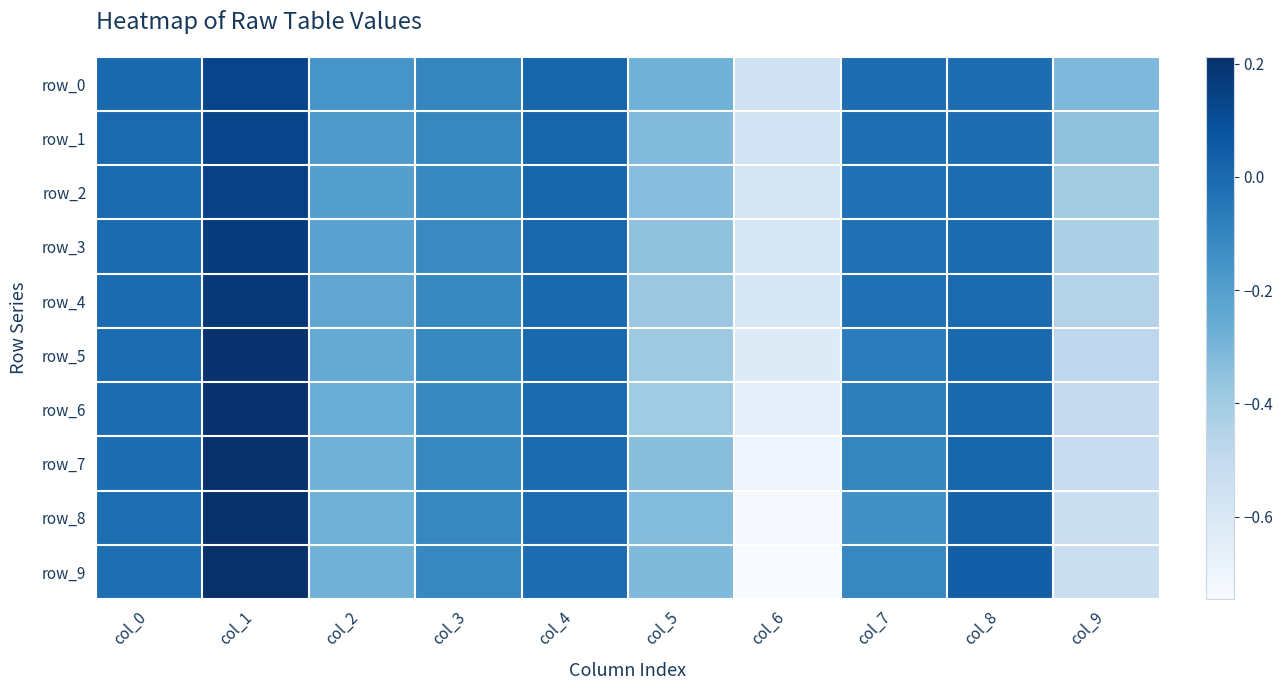

Reading left to right, extract all data points from this chart.

row_0: col_0=0.0	col_1=0.1	col_2=-0.2	col_3=-0.1	col_4=0.0	col_5=-0.3	col_6=-0.6	col_7=-0.0	col_8=-0.0	col_9=-0.3
row_1: col_0=-0.0	col_1=0.1	col_2=-0.2	col_3=-0.1	col_4=0.0	col_5=-0.3	col_6=-0.6	col_7=-0.0	col_8=-0.0	col_9=-0.4
row_2: col_0=-0.0	col_1=0.1	col_2=-0.2	col_3=-0.1	col_4=0.0	col_5=-0.3	col_6=-0.6	col_7=-0.0	col_8=-0.0	col_9=-0.4
row_3: col_0=-0.0	col_1=0.2	col_2=-0.2	col_3=-0.1	col_4=0.0	col_5=-0.4	col_6=-0.6	col_7=-0.0	col_8=-0.0	col_9=-0.4
row_4: col_0=-0.0	col_1=0.2	col_2=-0.2	col_3=-0.1	col_4=0.0	col_5=-0.4	col_6=-0.6	col_7=-0.0	col_8=-0.0	col_9=-0.5
row_5: col_0=-0.0	col_1=0.2	col_2=-0.3	col_3=-0.1	col_4=0.0	col_5=-0.4	col_6=-0.6	col_7=-0.1	col_8=0.0	col_9=-0.5
row_6: col_0=-0.0	col_1=0.2	col_2=-0.3	col_3=-0.1	col_4=-0.0	col_5=-0.4	col_6=-0.7	col_7=-0.1	col_8=0.0	col_9=-0.5
row_7: col_0=-0.0	col_1=0.2	col_2=-0.3	col_3=-0.1	col_4=-0.0	col_5=-0.3	col_6=-0.7	col_7=-0.1	col_8=0.0	col_9=-0.5
row_8: col_0=-0.0	col_1=0.2	col_2=-0.3	col_3=-0.1	col_4=-0.0	col_5=-0.3	col_6=-0.7	col_7=-0.1	col_8=0.0	col_9=-0.5
row_9: col_0=-0.0	col_1=0.2	col_2=-0.3	col_3=-0.1	col_4=-0.0	col_5=-0.3	col_6=-0.7	col_7=-0.1	col_8=0.0	col_9=-0.5